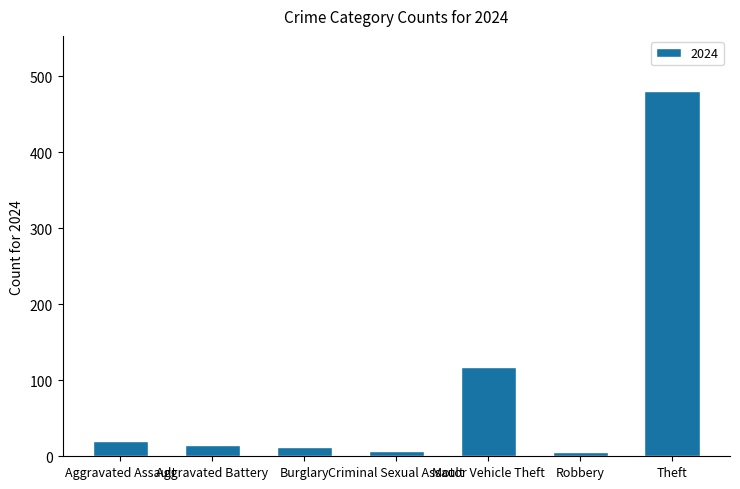

What is the label of the 6th bar from the right?

Aggravated Battery